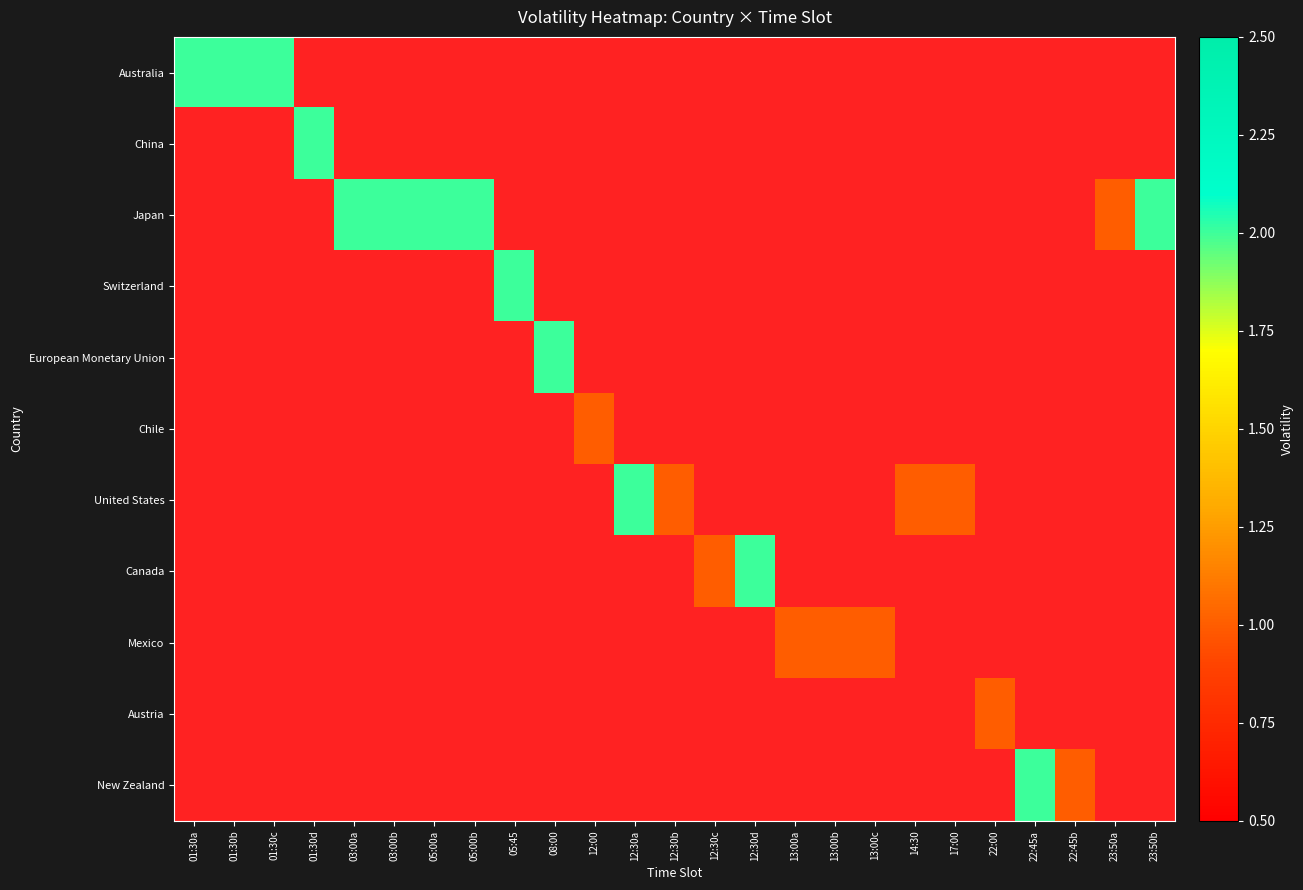

Which category has the lowest value across all series?

23:50a